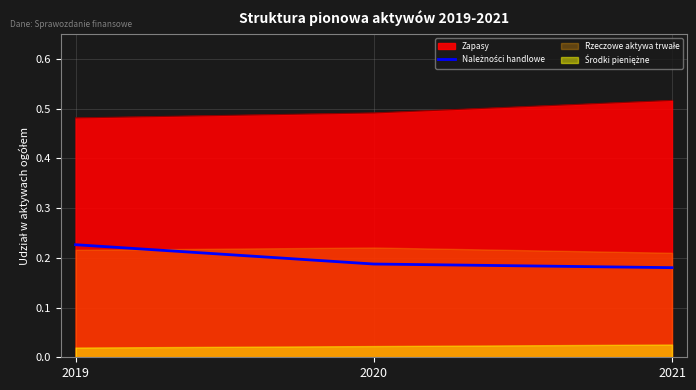

Which category has the highest value in the Zapasy series?

2021